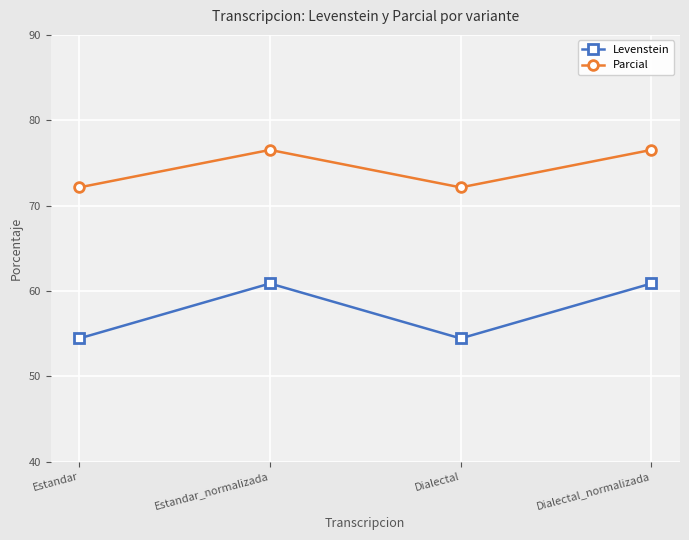

What is the greatest value displayed?

76.5